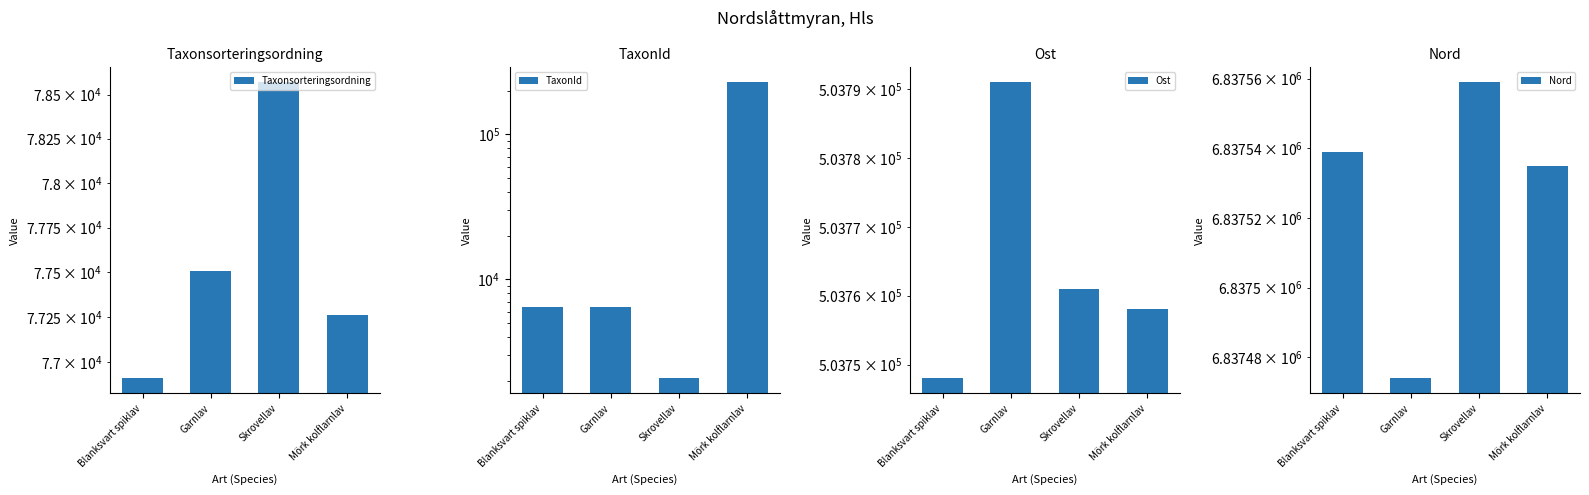

What is the maximum value for Nord?

6837559